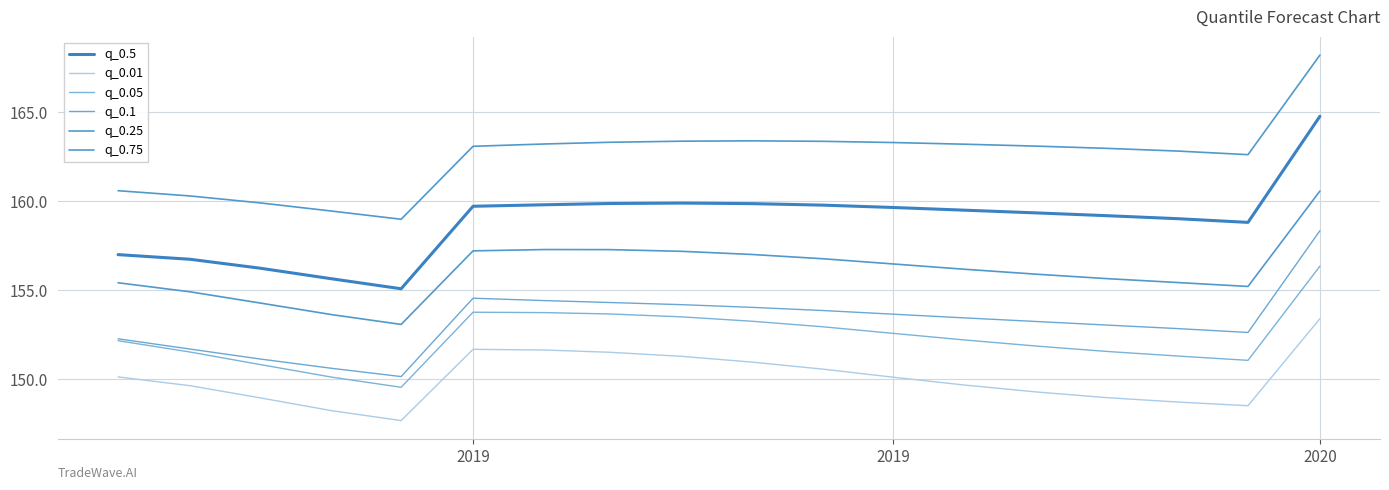

What is the smallest value displayed?

147.7